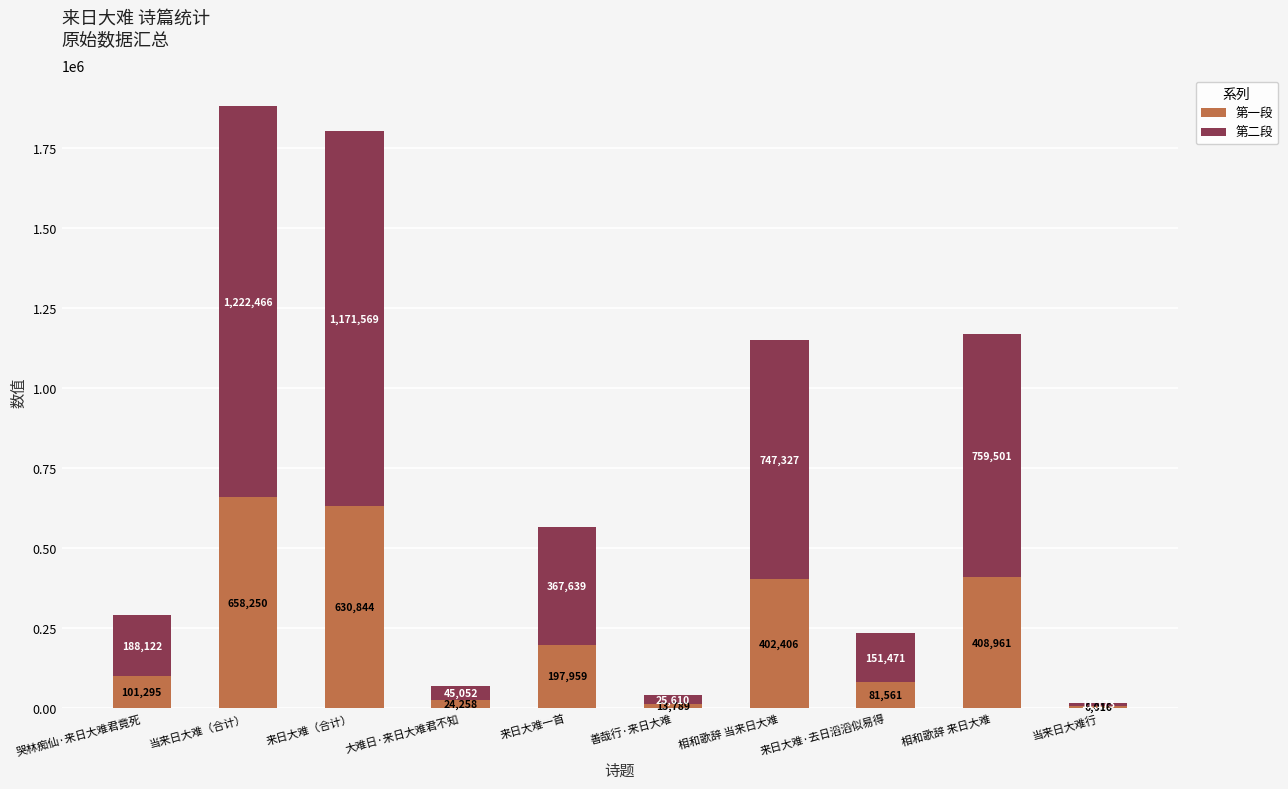

Is it true that 第一段 equals 197959 at 来日大难一首?

True